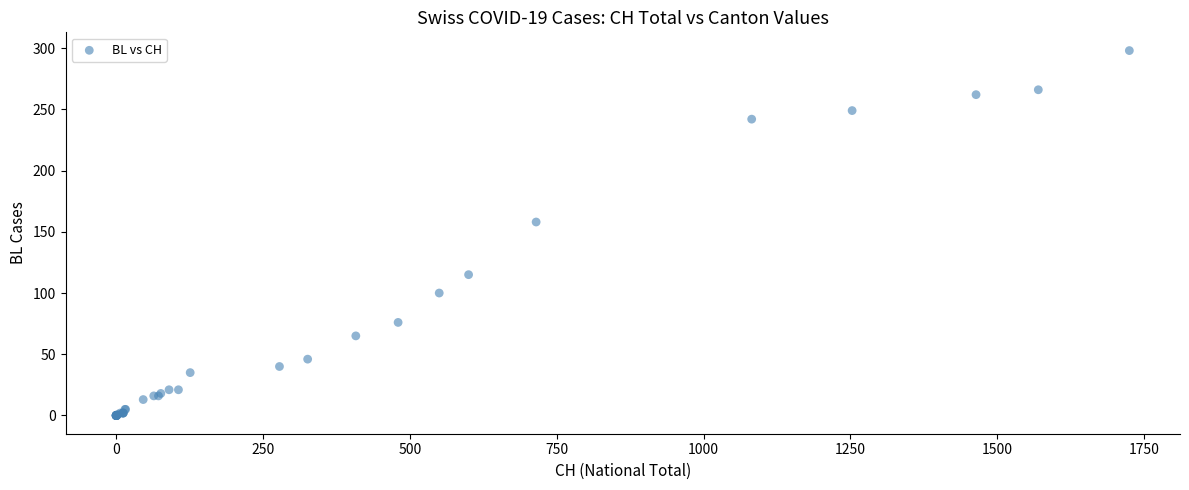

What Y value in the scatter plot is closest to 149?

158